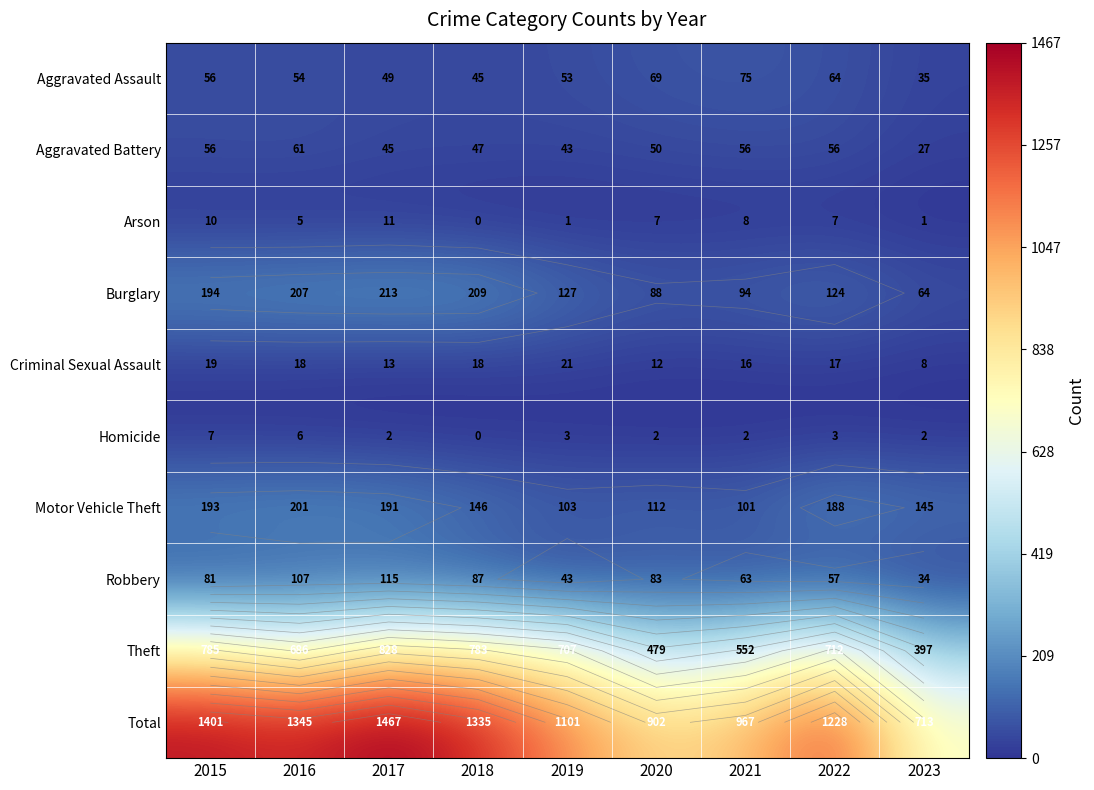

Where is Criminal Sexual Assault nearest to the value 14?

2017